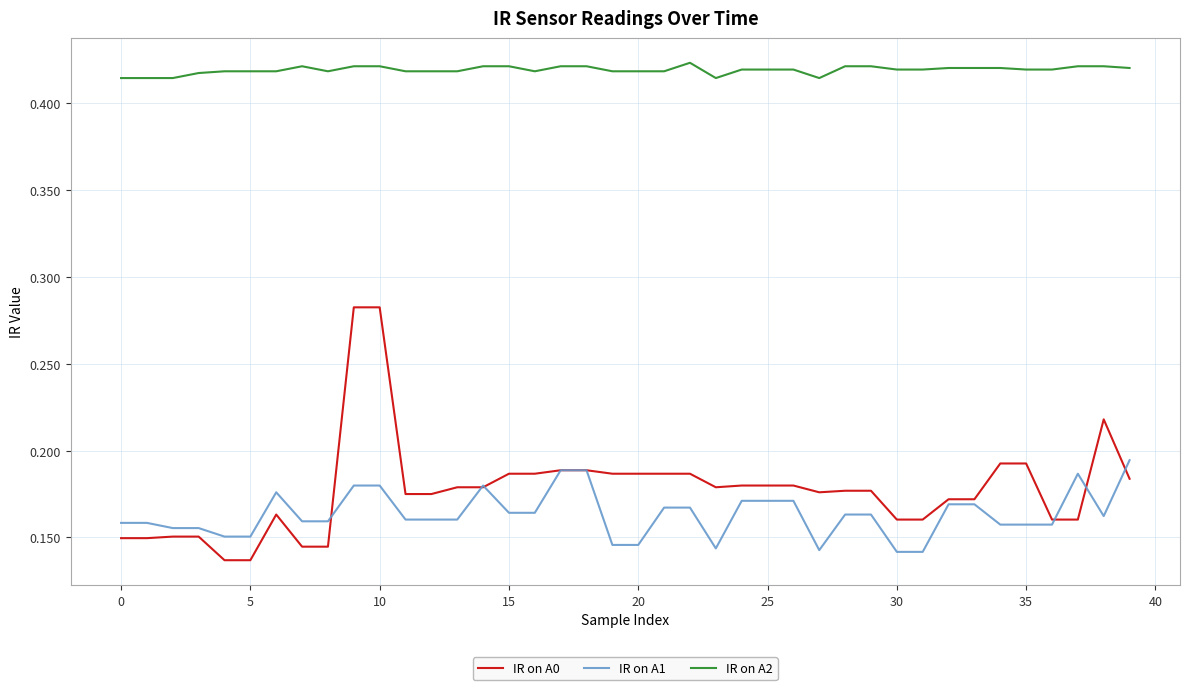

Which series has the largest range (max minus min)?

IR on A0